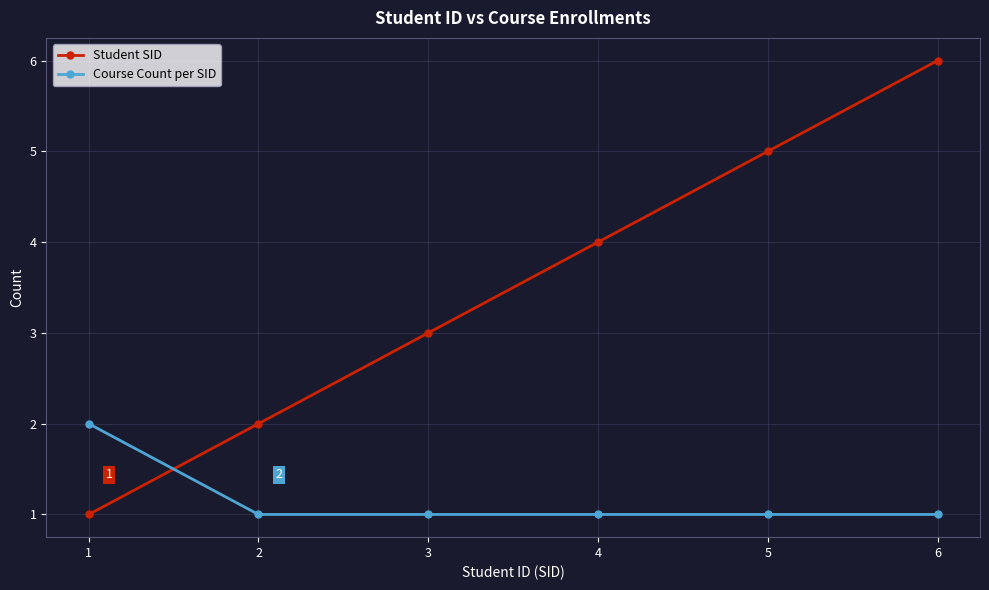

At which category is the sum across all series the highest?

6